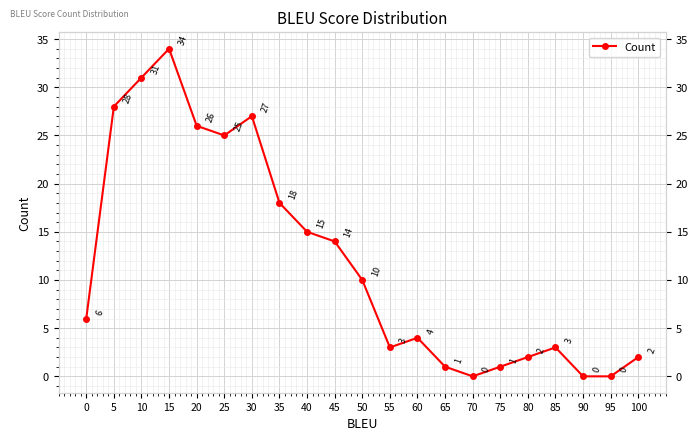

Reading left to right, what are all the values shown in this chart?

6	28	31	34	26	25	27	18	15	14	10	3	4	1	0	1	2	3	0	0	2